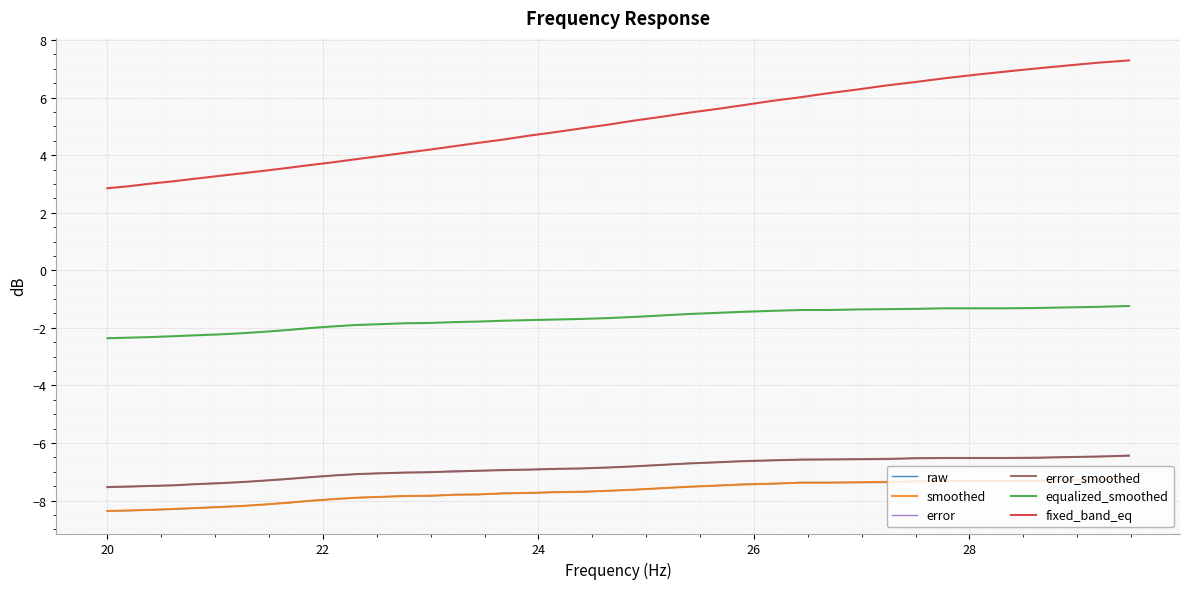

Count the number of data series in this chart.

6